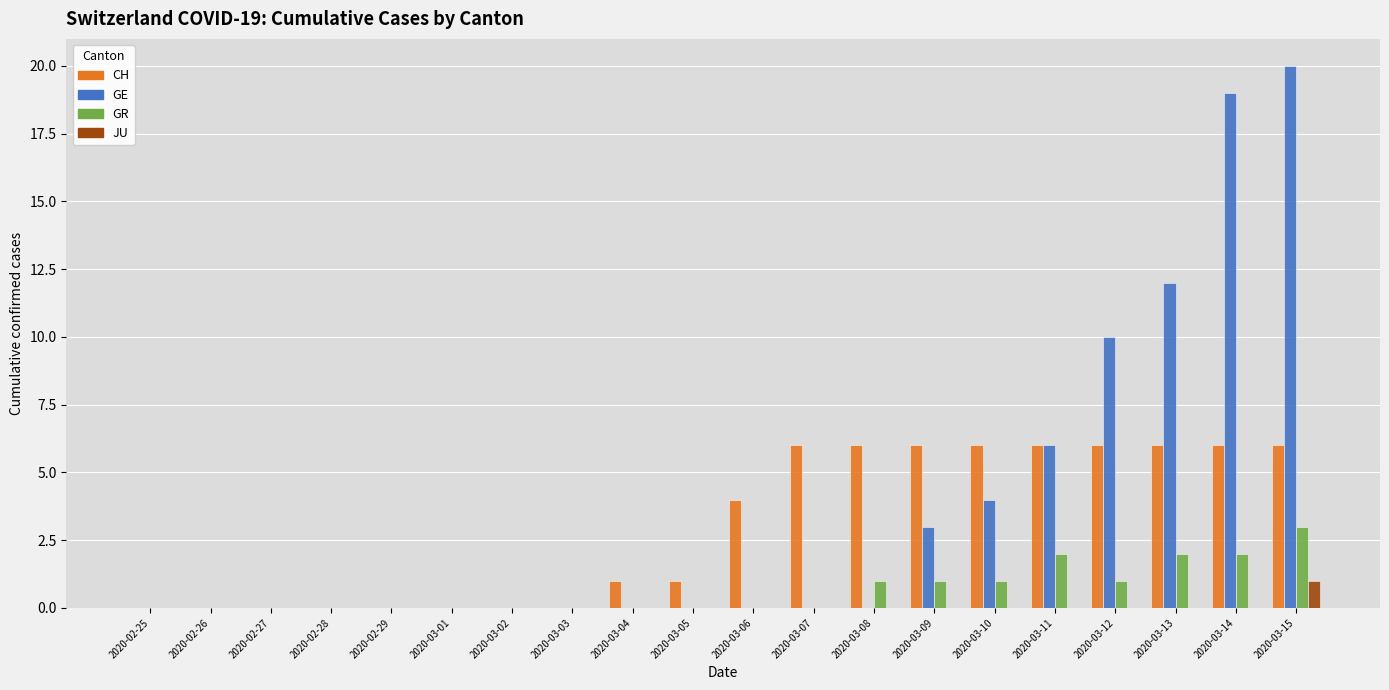

Is it true that JU equals 0 at 2020-03-07?

True